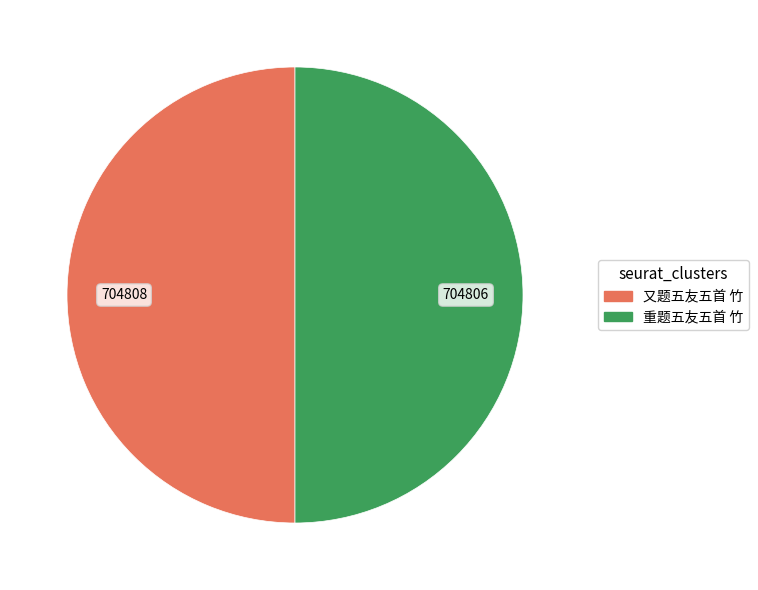

Is it true that 又题五友五首 竹 is 50% of the pie?

True